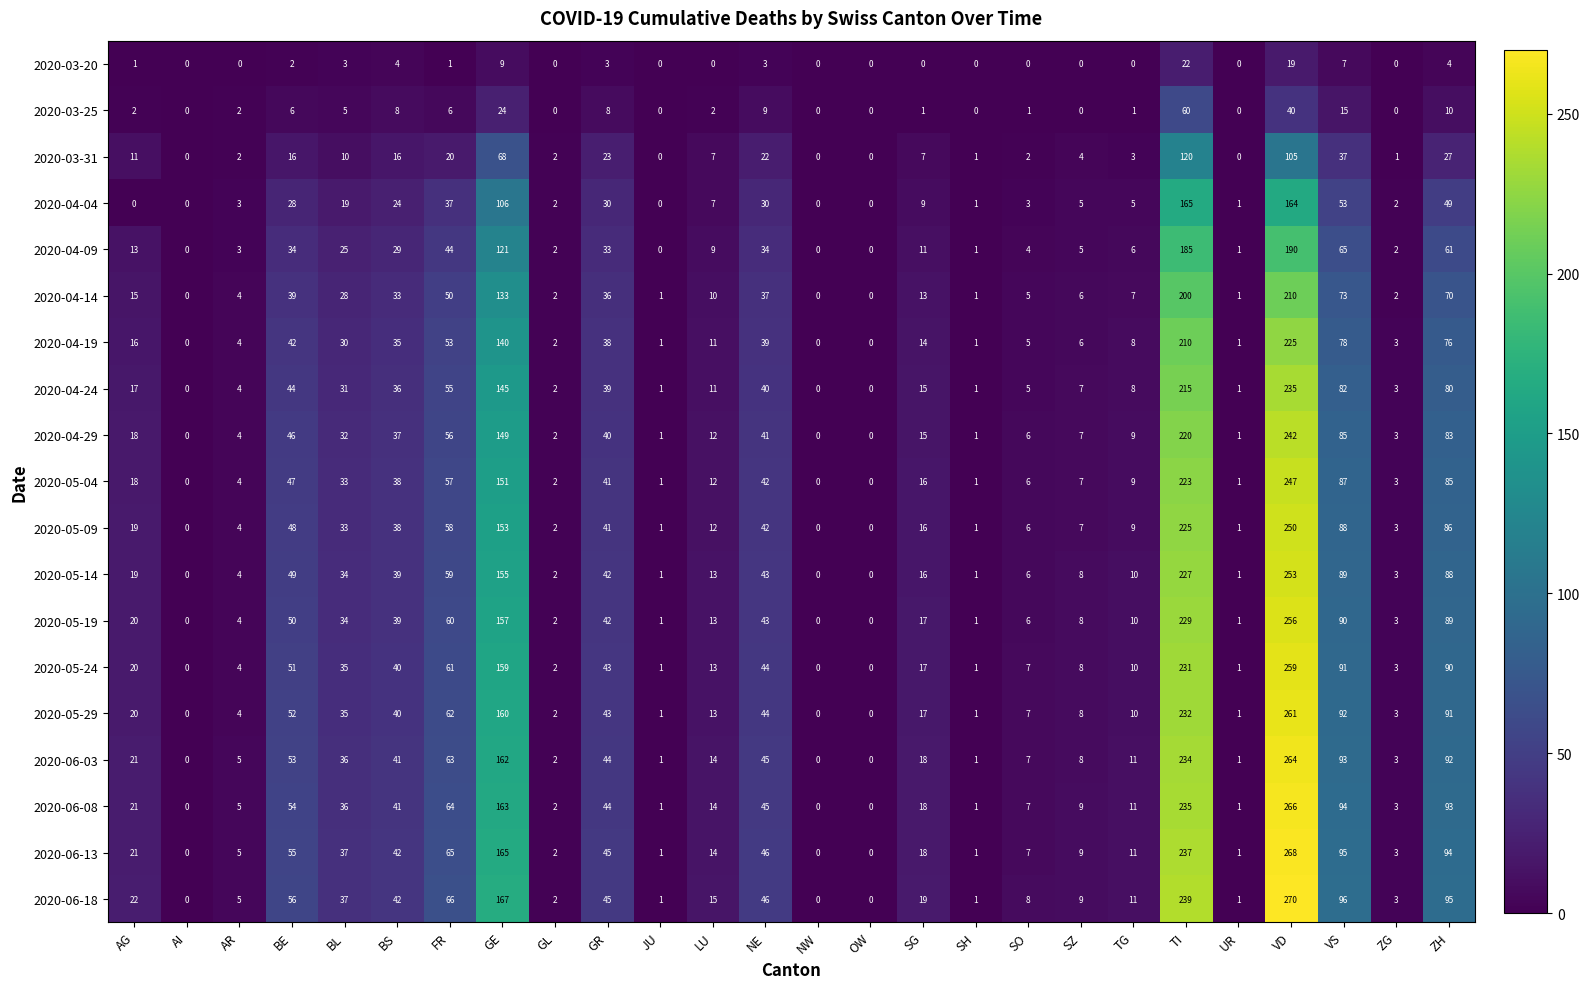

Which series has the largest total across all categories?

2020-06-18